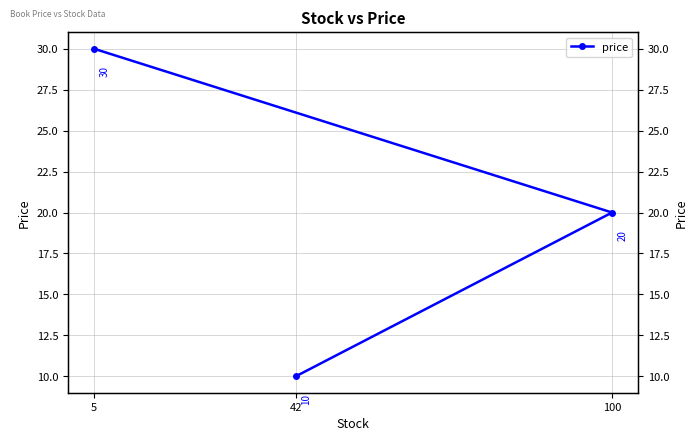

How many data points are less than 20?

1